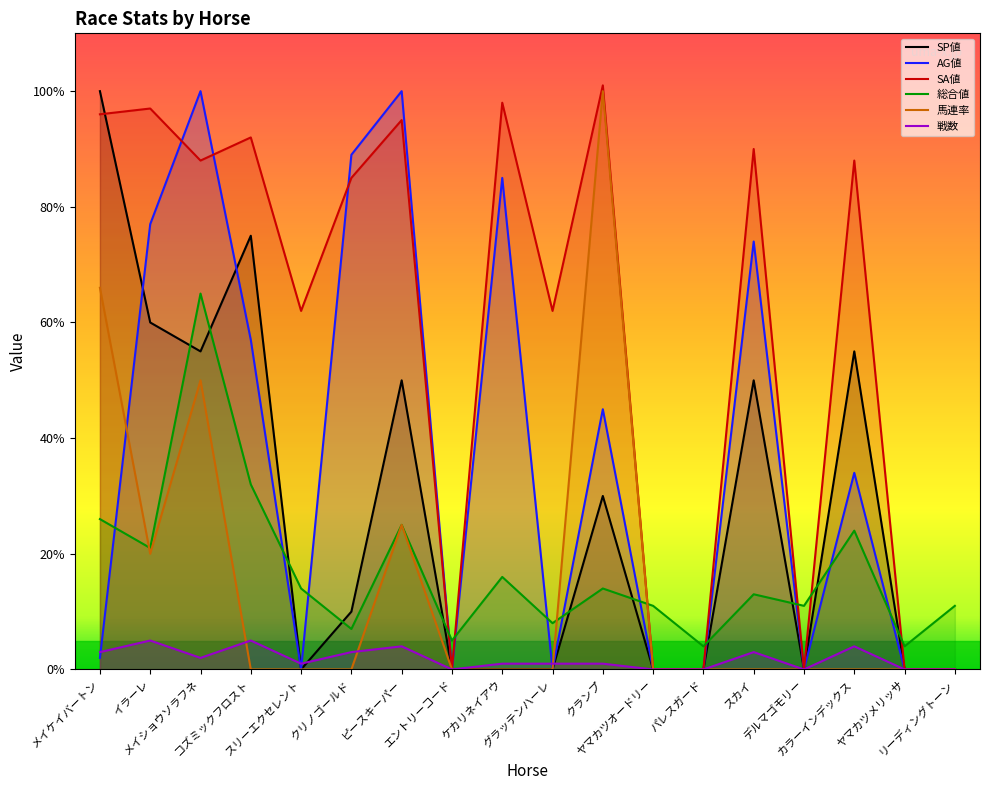

How many lines are shown in the chart?

6